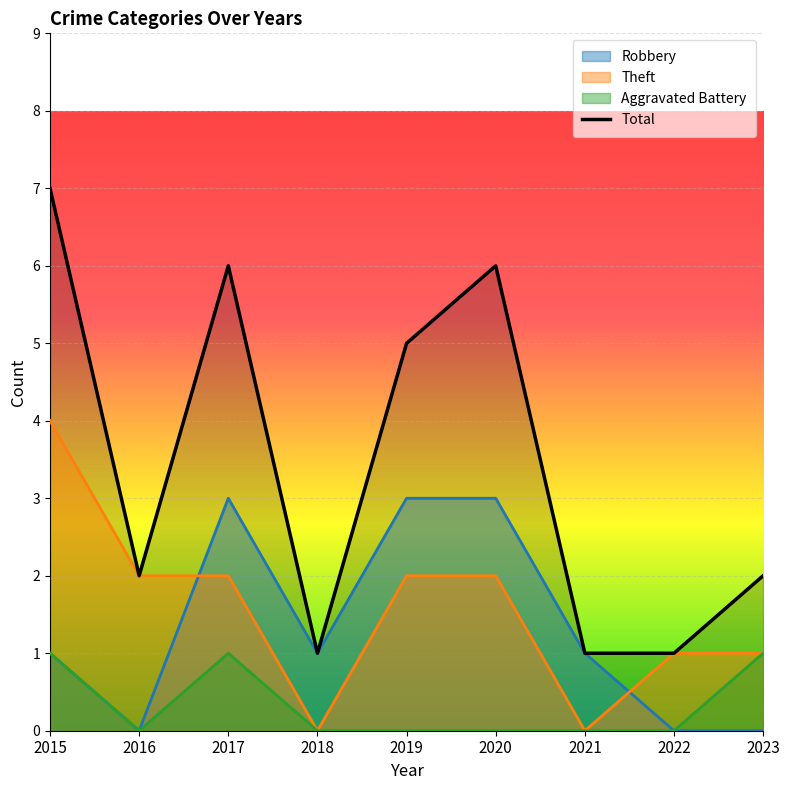

Reading left to right, extract all data points from this chart.

7	2	6	1	5	6	1	1	2